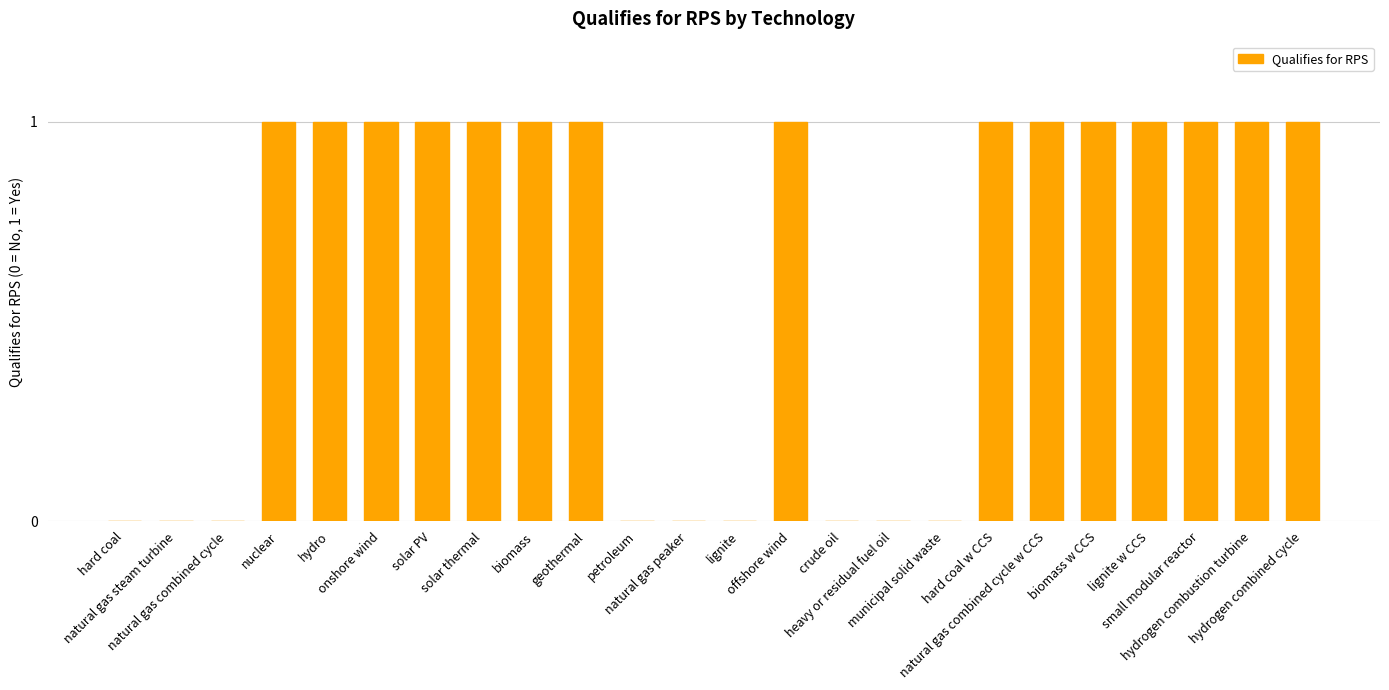

Reading right to left, extract all data points from this chart.

hydrogen combined cycle=1	hydrogen combustion turbine=1	small modular reactor=1	lignite w CCS=1	biomass w CCS=1	natural gas combined cycle w CCS=1	hard coal w CCS=1	municipal solid waste=0	heavy or residual fuel oil=0	crude oil=0	offshore wind=1	lignite=0	natural gas peaker=0	petroleum=0	geothermal=1	biomass=1	solar thermal=1	solar PV=1	onshore wind=1	hydro=1	nuclear=1	natural gas combined cycle=0	natural gas steam turbine=0	hard coal=0